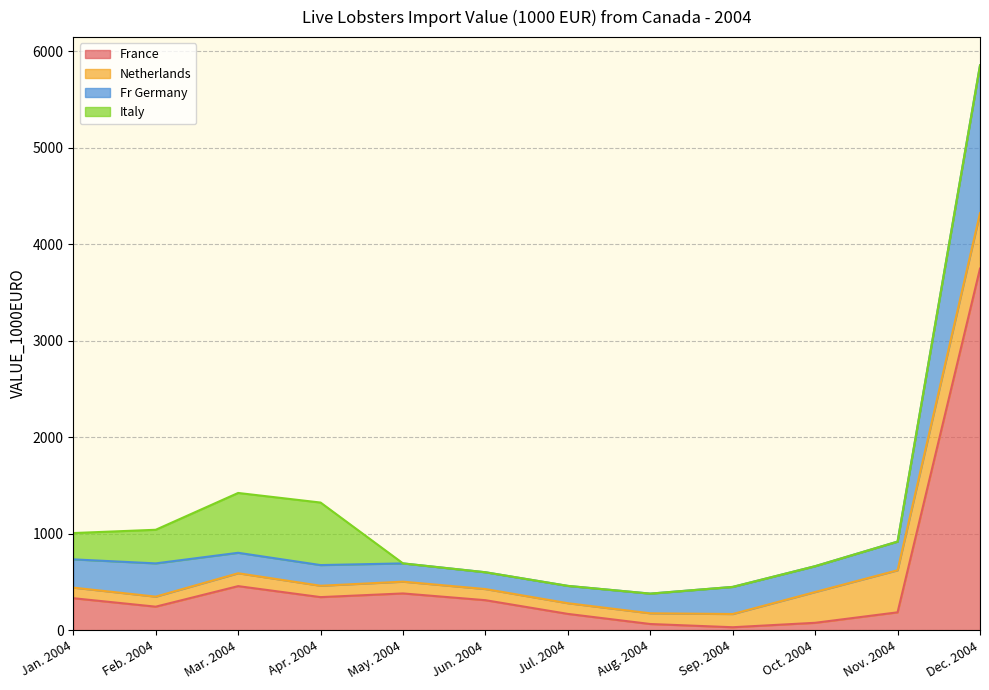

At which label is France closest to 1889?

Mar. 2004